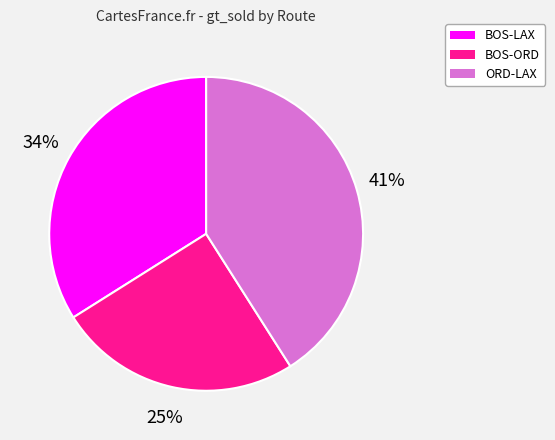

To the nearest percent, what is the difference between the largest and smallest slice percentages?

16%